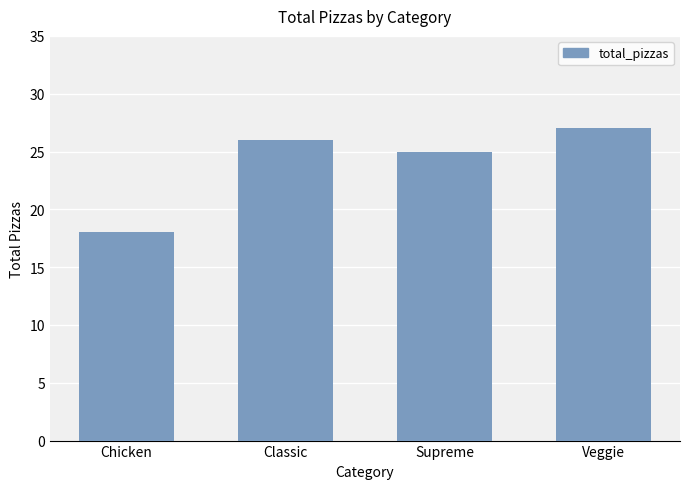

How many data points are less than 26?

2